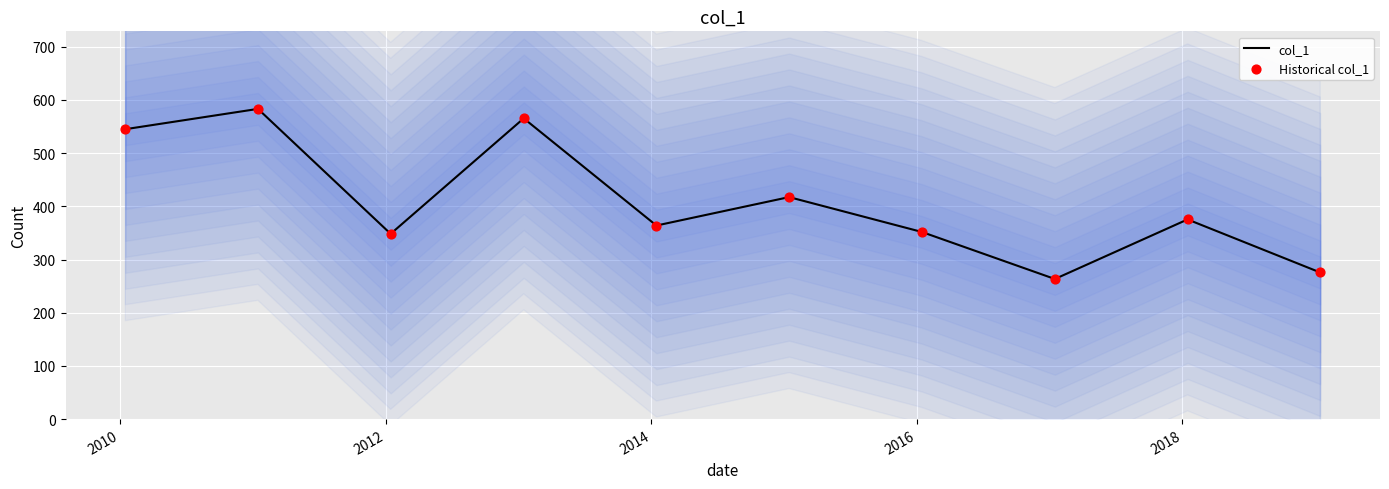

Which series has the largest Y range (max minus min)?

col_1